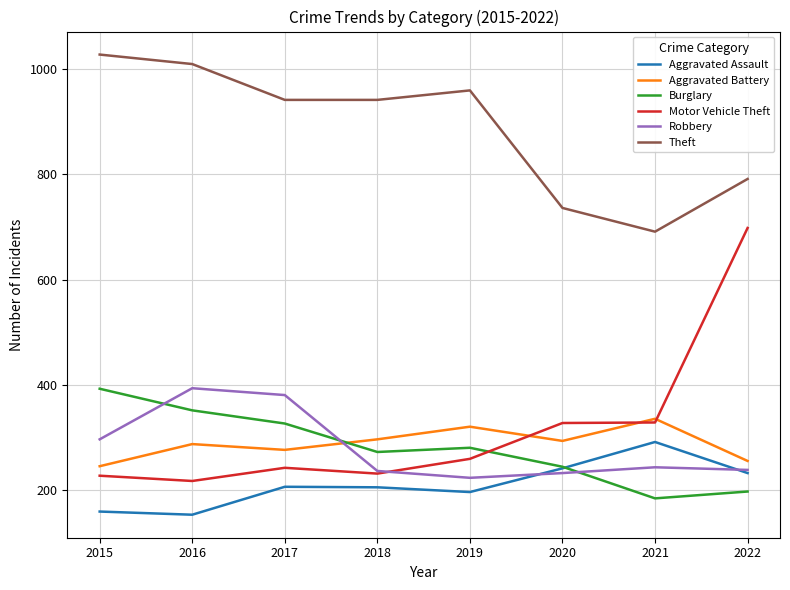

True or false: Theft and Aggravated Battery cross at least once.

False